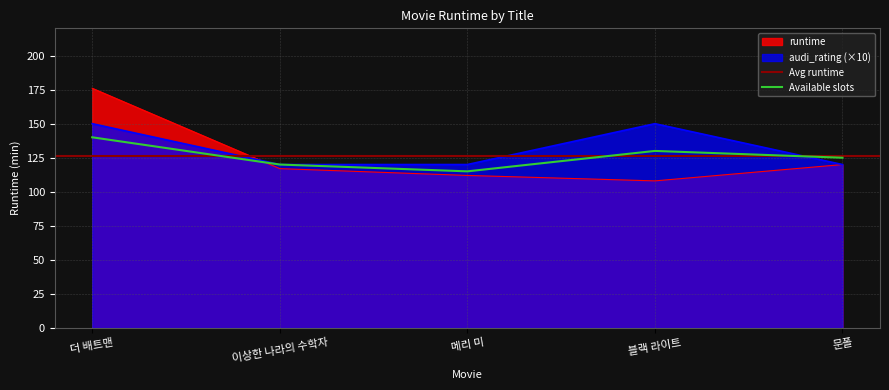

List the labels in order of value, smallest first.

블랙 라이트, 메리 미, 이상한 나라의 수학자, 문폴, 더 배트맨